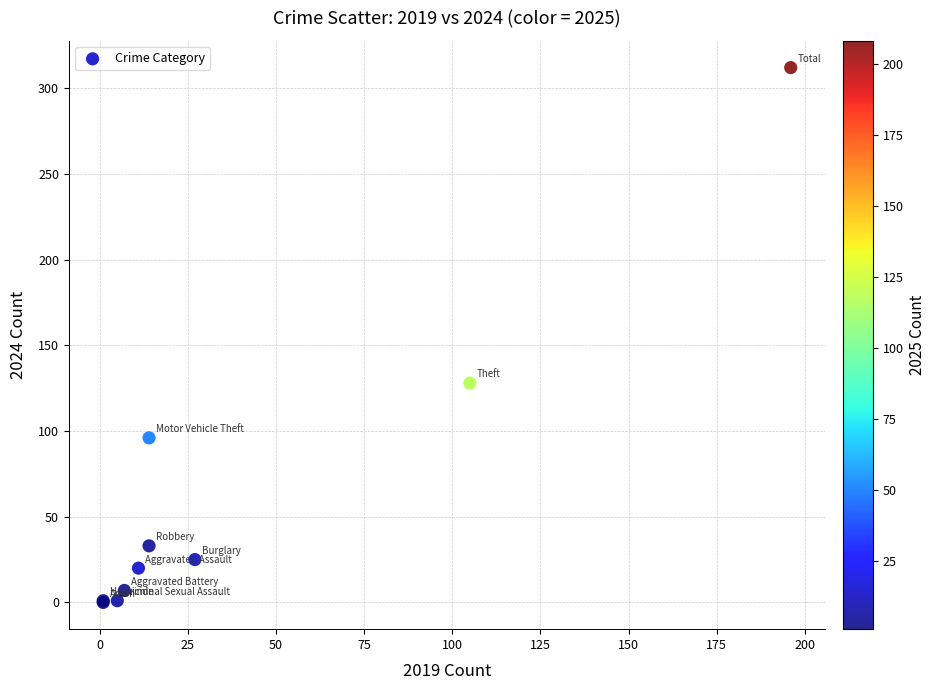

What Y value in the scatter plot is closest to 156?

128